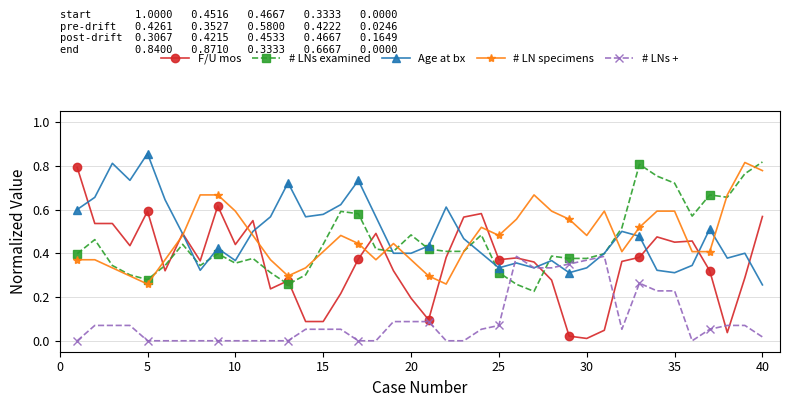

True or false: # LNs examined has more than 0 points higher than both neighbors.

True